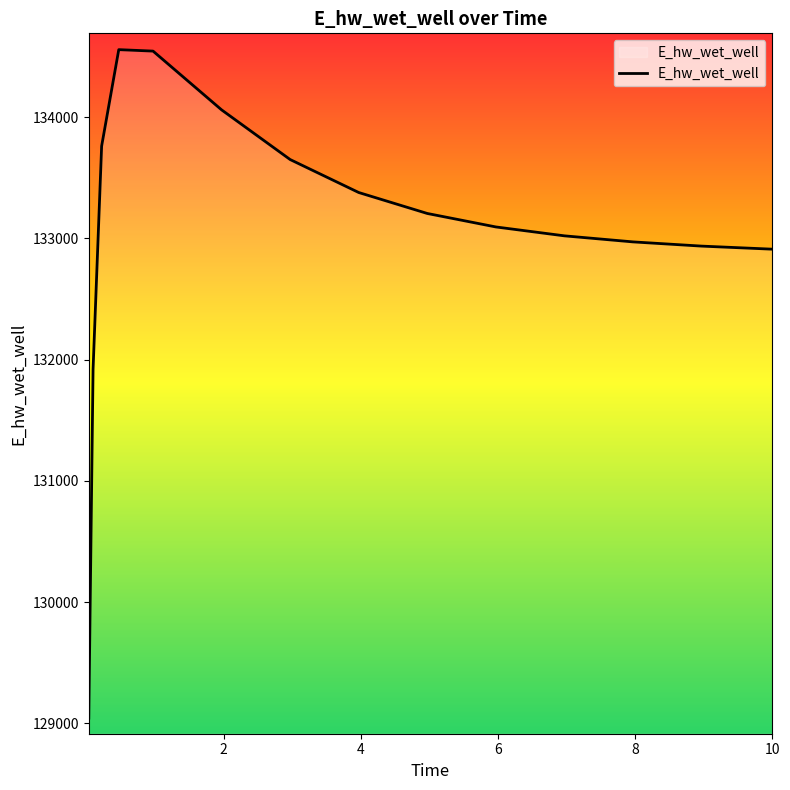

What is the minimum value shown in the chart?

129043.6